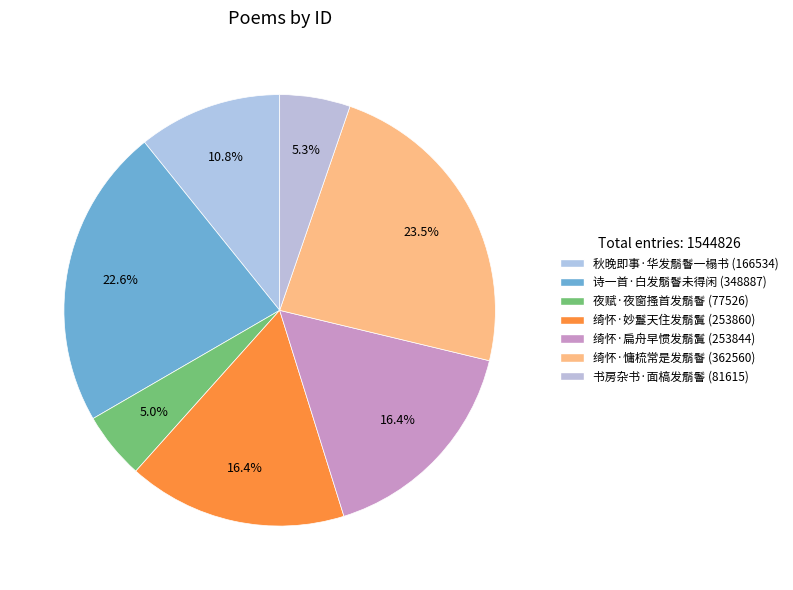

True or false: 绮怀·慵梳常是发鬅鬙 accounts for 23% of the total.

True